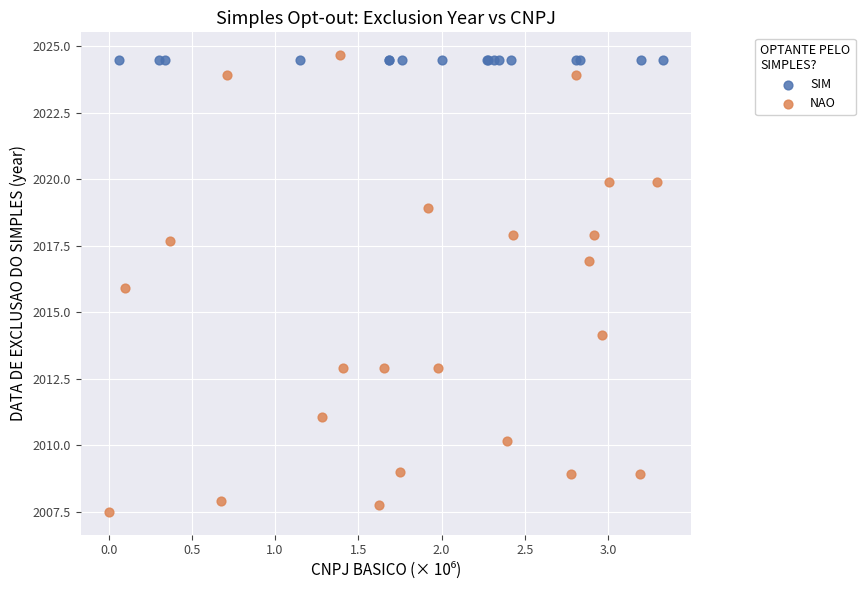

Which series reaches the minimum Y coordinate?

NAO